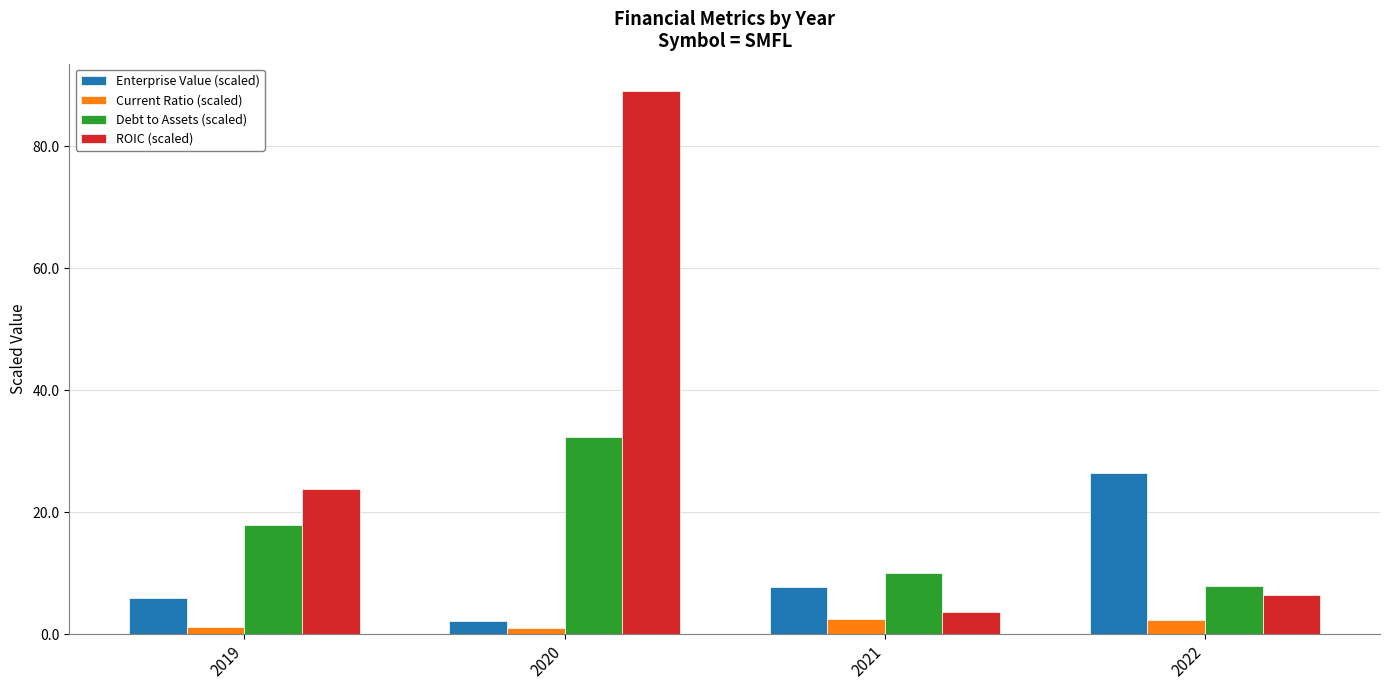

What is the value of the Debt to Assets (scaled) bar at the 2nd from the left?

32.3